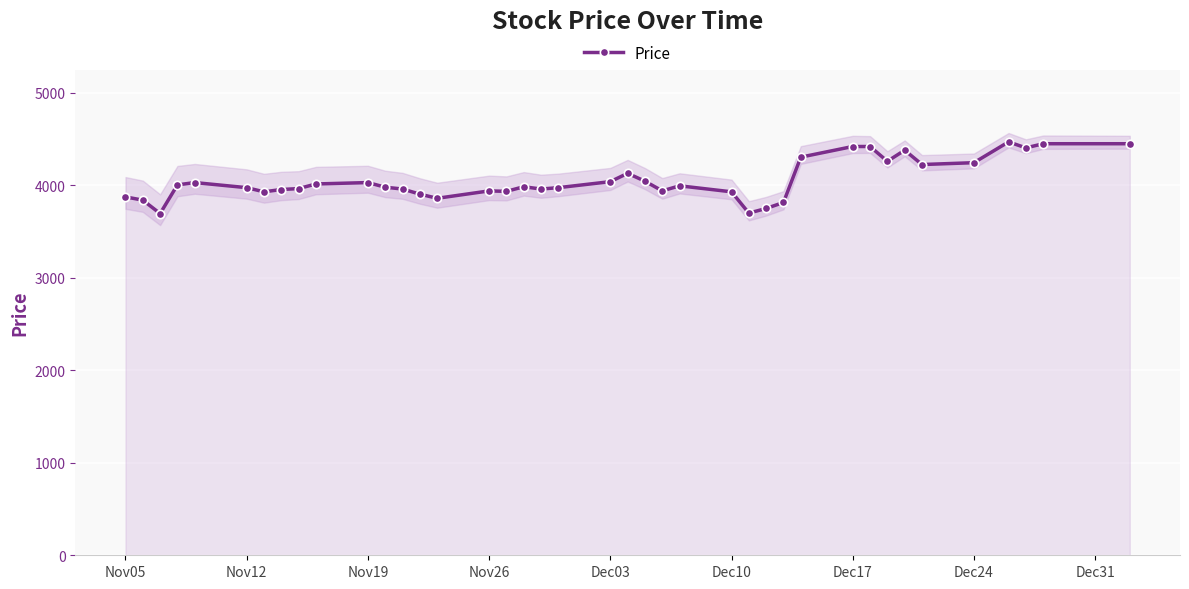

What is the lowest value of the Price series?

3695